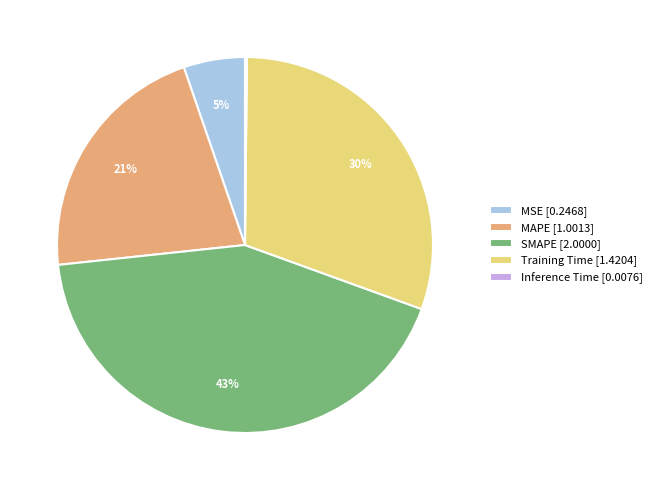

Is there a majority slice in this chart?

No